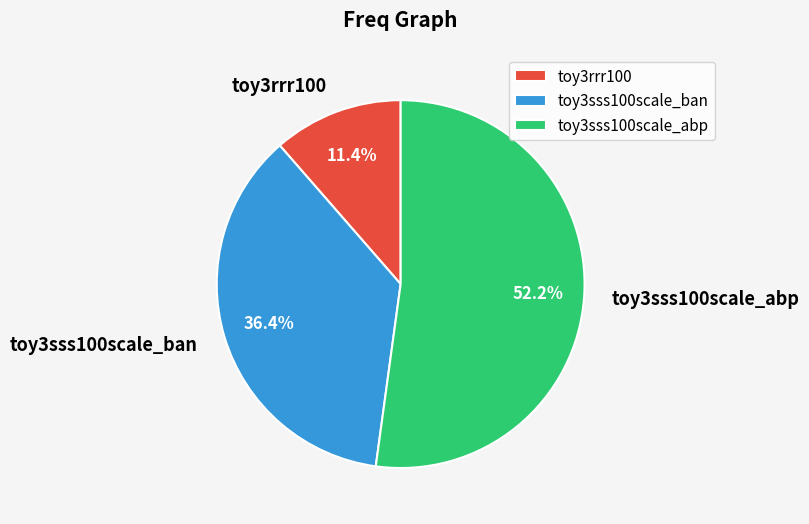

The toy3rrr100 slice represents 11% of the pie. True or false?

True